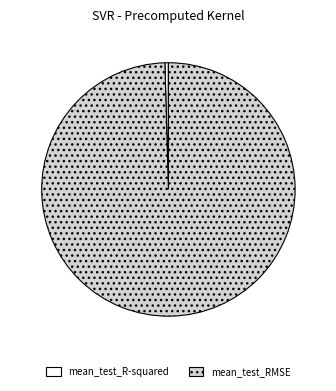

Rank the categories by value from lowest to highest.

mean_test_R-squared, mean_test_RMSE